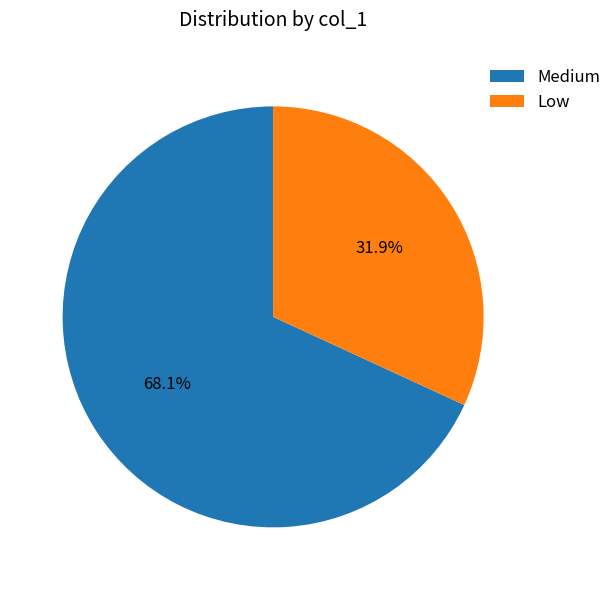

Is it true that Low is 23% of the pie?

False